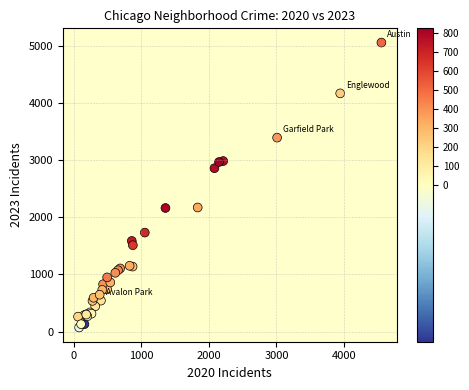

What Y value in the scatter plot is closest to 2567?

2862